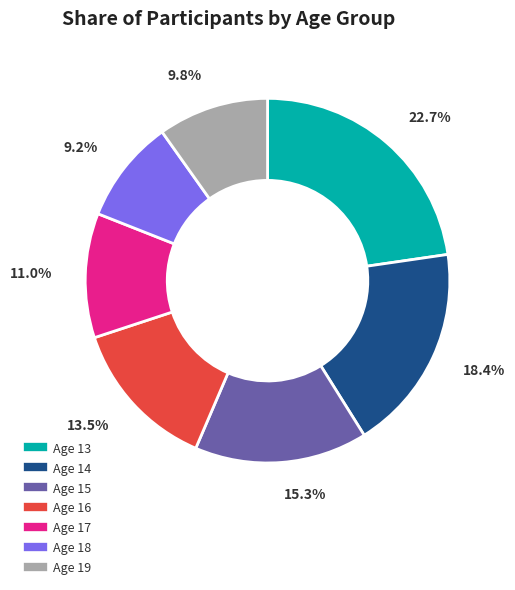

Is it true that Age 17 is 22% of the pie?

False